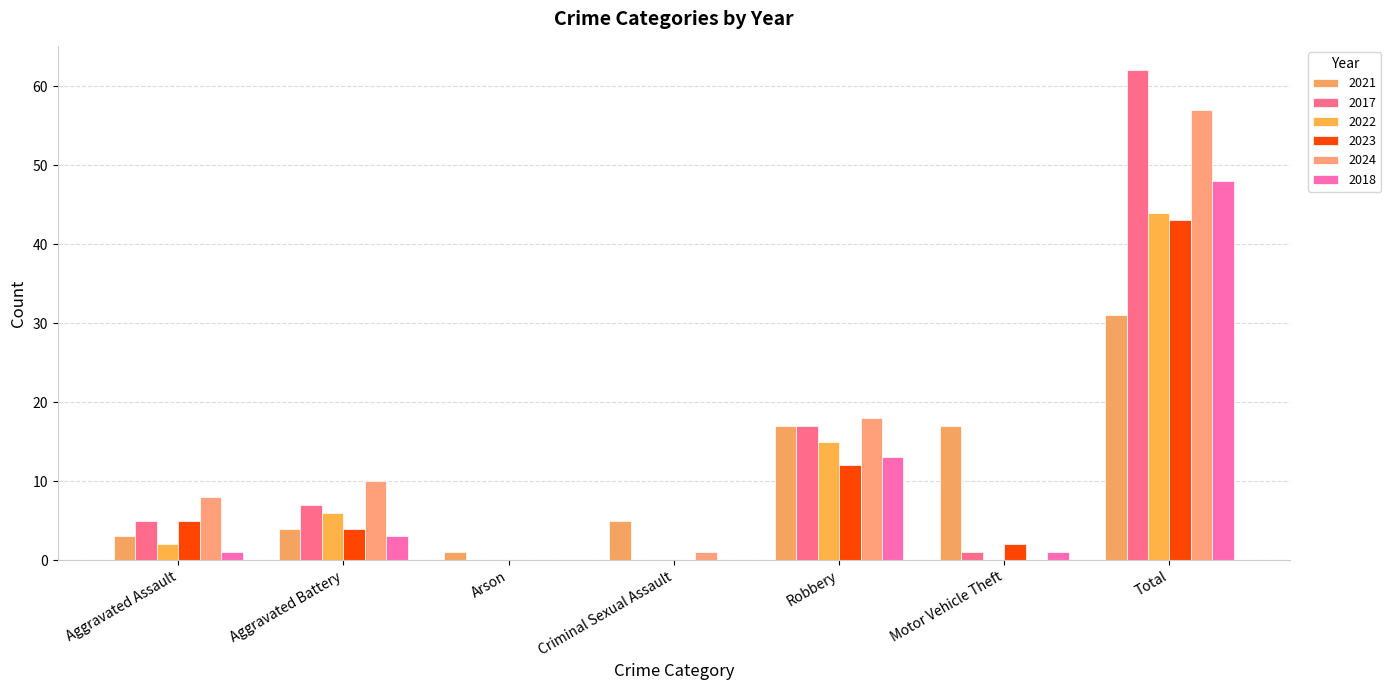

Which has a higher value, Motor Vehicle Theft or Criminal Sexual Assault?

Motor Vehicle Theft